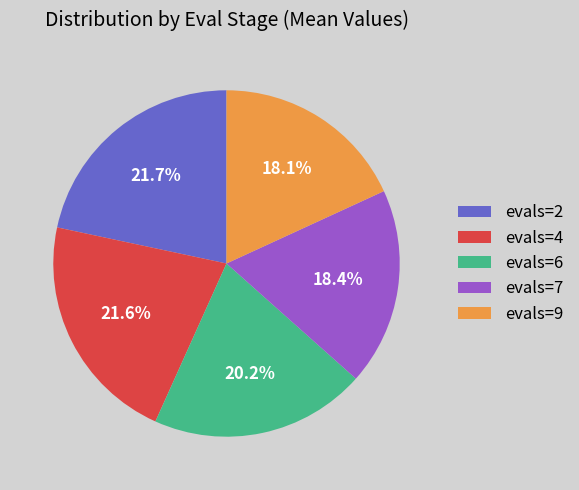

The evals=7 slice represents 18% of the pie. True or false?

True